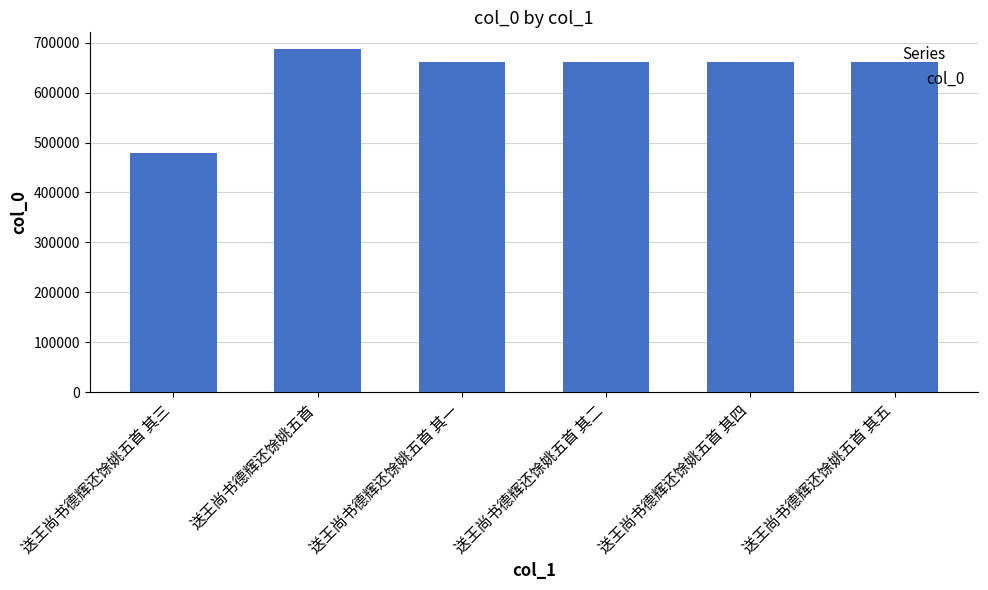

How many series are shown in this chart?

1